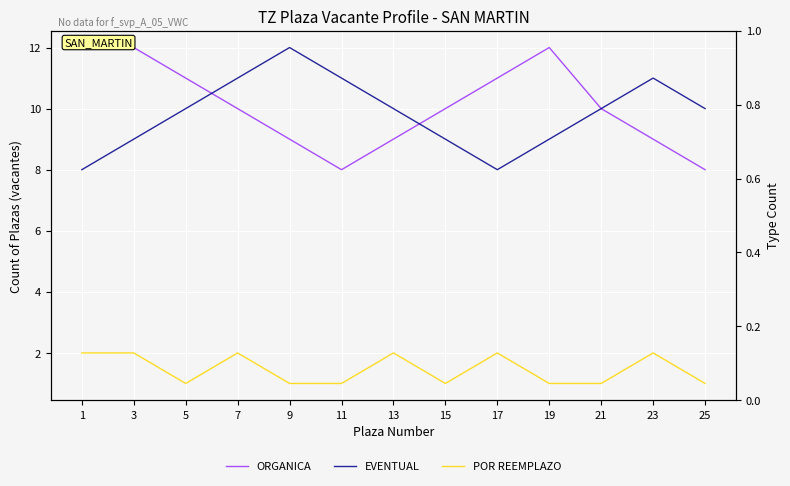

What is the sum of the EVENTUAL values at 17 and 11?

19